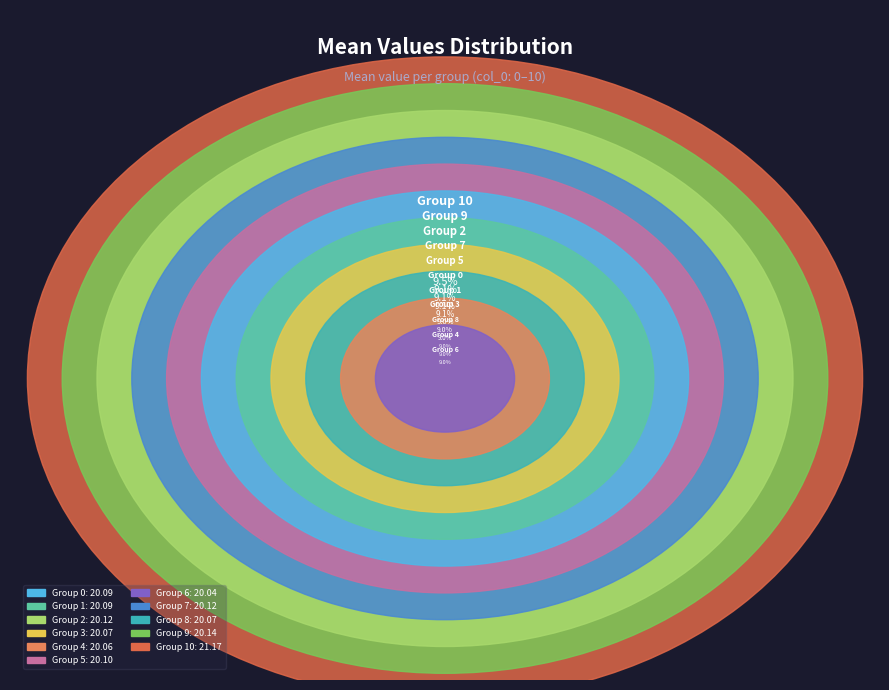

Does 3 represent more than half of the total?

No